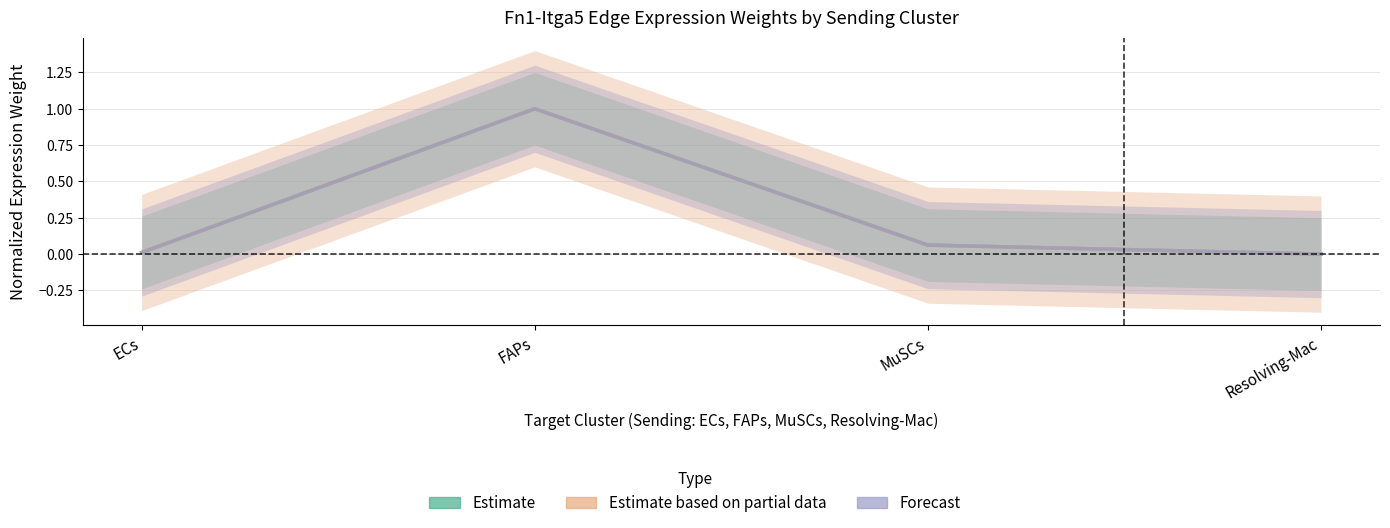

Reading left to right, extract all data points from this chart.

Estimate: ECs=0.0	FAPs=1.0	MuSCs=0.1	Resolving-Mac=0.0
Estimate based on partial data: ECs=0.0	FAPs=1.0	MuSCs=0.1	Resolving-Mac=0.0
Forecast: ECs=0.0	FAPs=1.0	MuSCs=0.1	Resolving-Mac=0.0